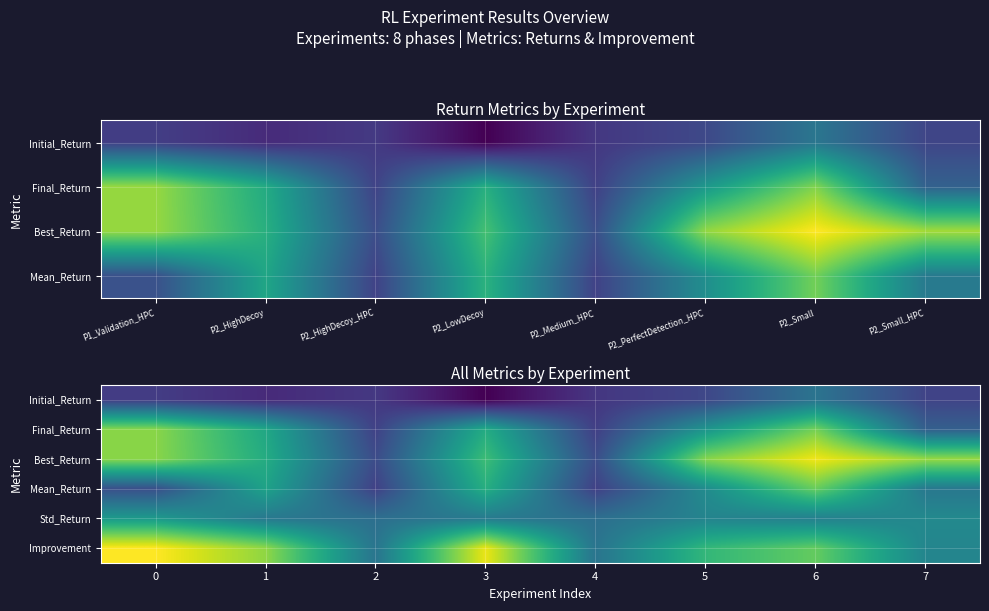

Between 6 and 7, which series saw the biggest shift?

Final_Return